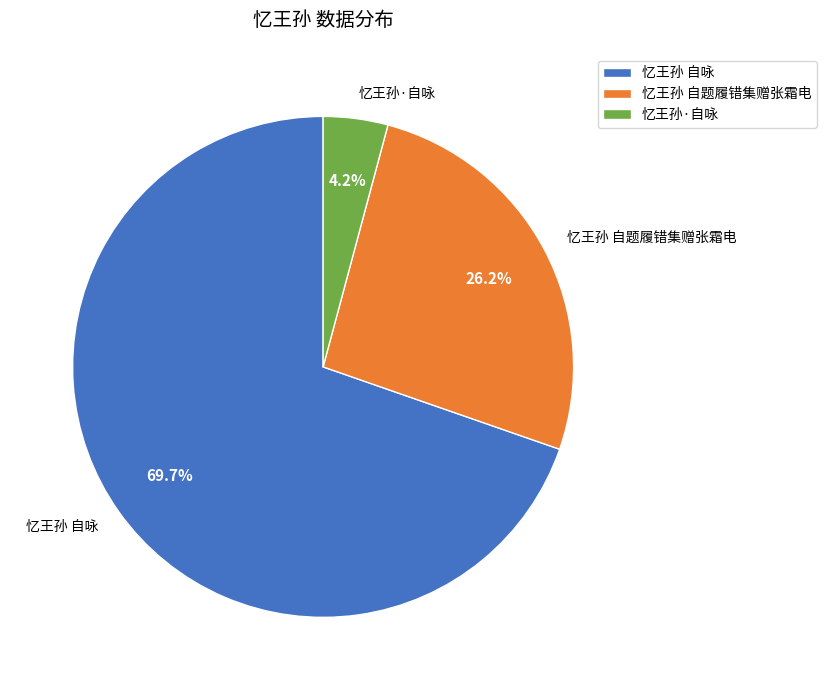

What is the majority slice?

忆王孙 自咏